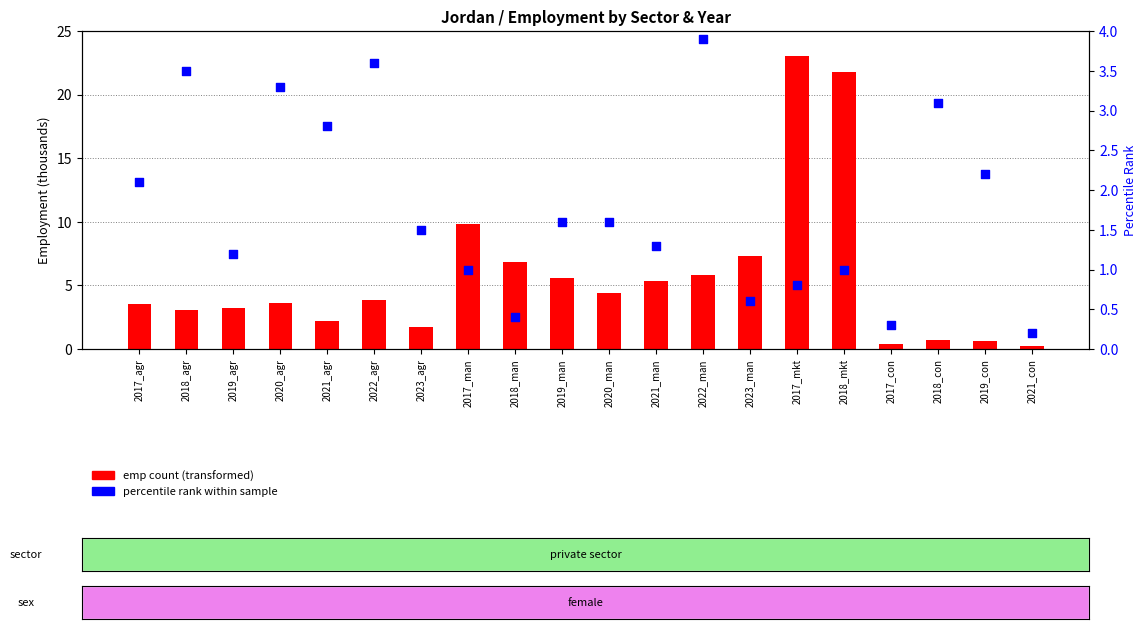

What is the total value across all series at 2021_con?

0.4